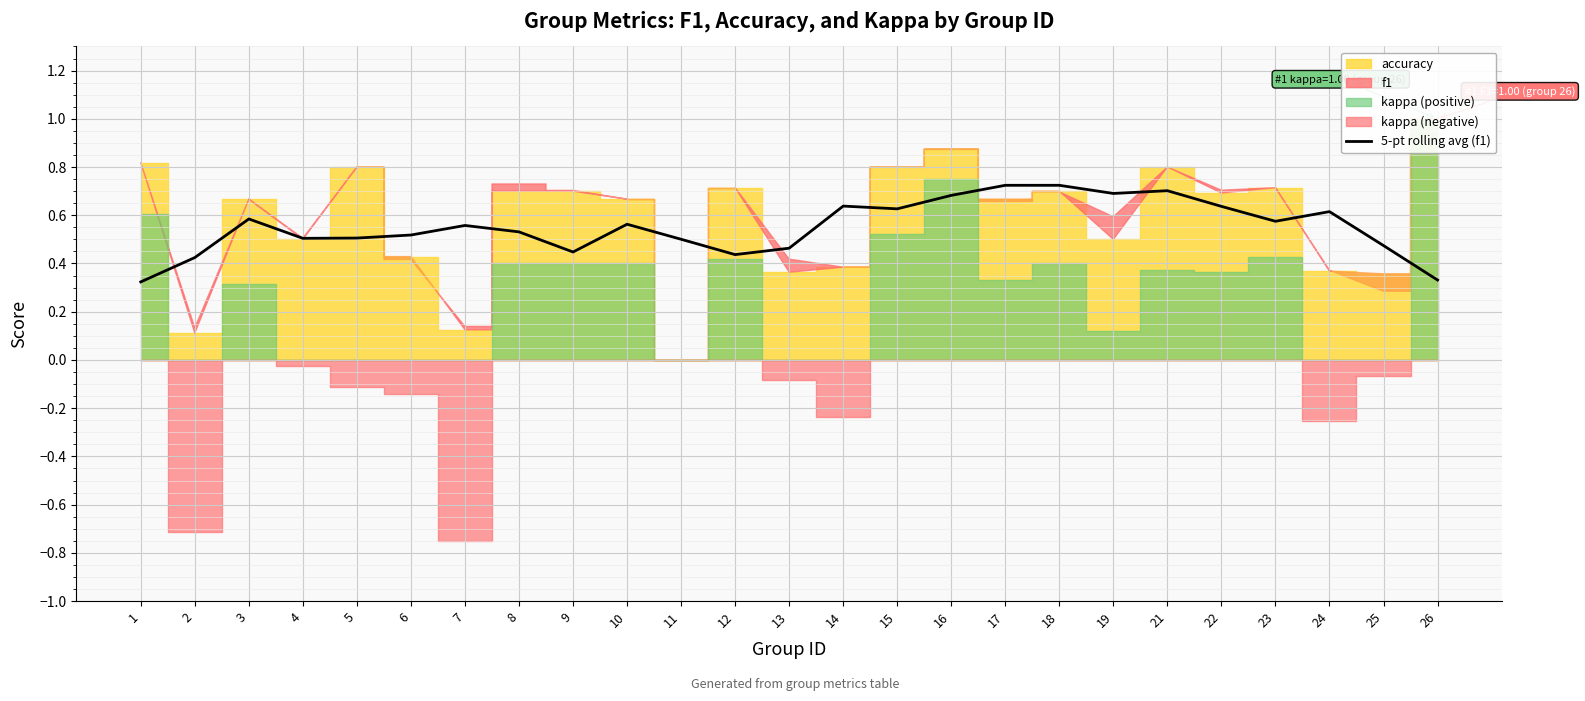

The 5-pt rolling avg (f1) series shows 0.6 at 2. True or false?

False